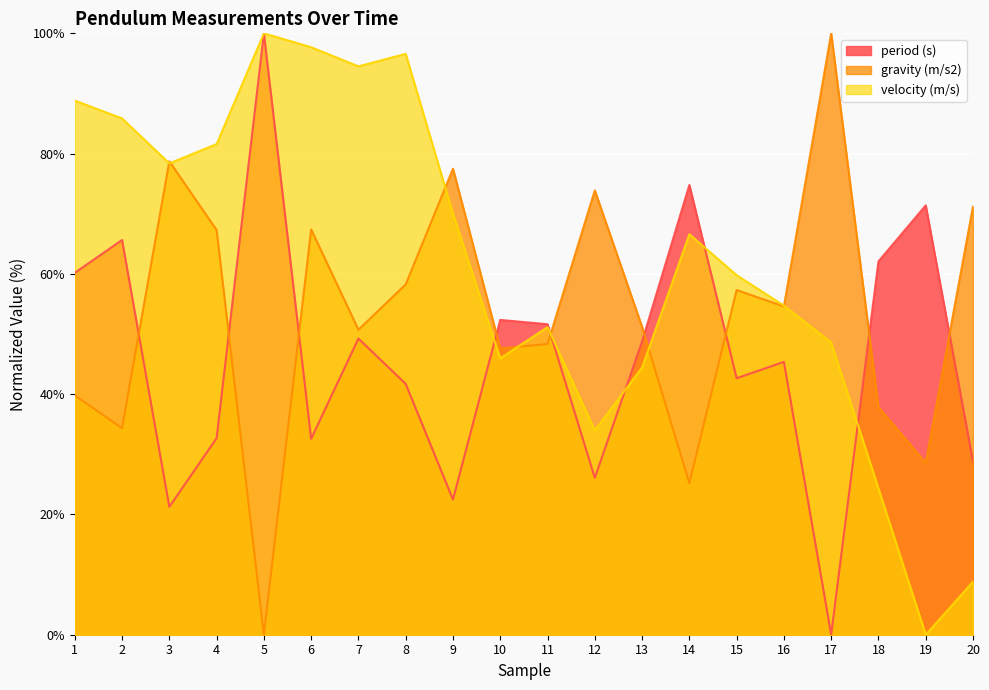

At how many categories does at least one series exceed 3?

20